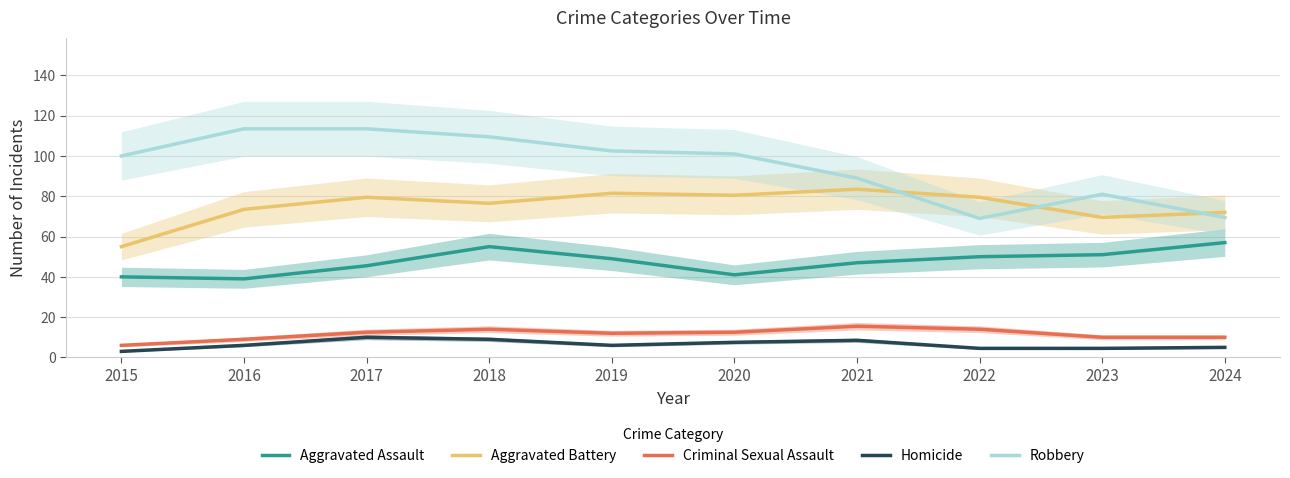

True or false: Criminal Sexual Assault has a value of 17.1 at 2020.

False